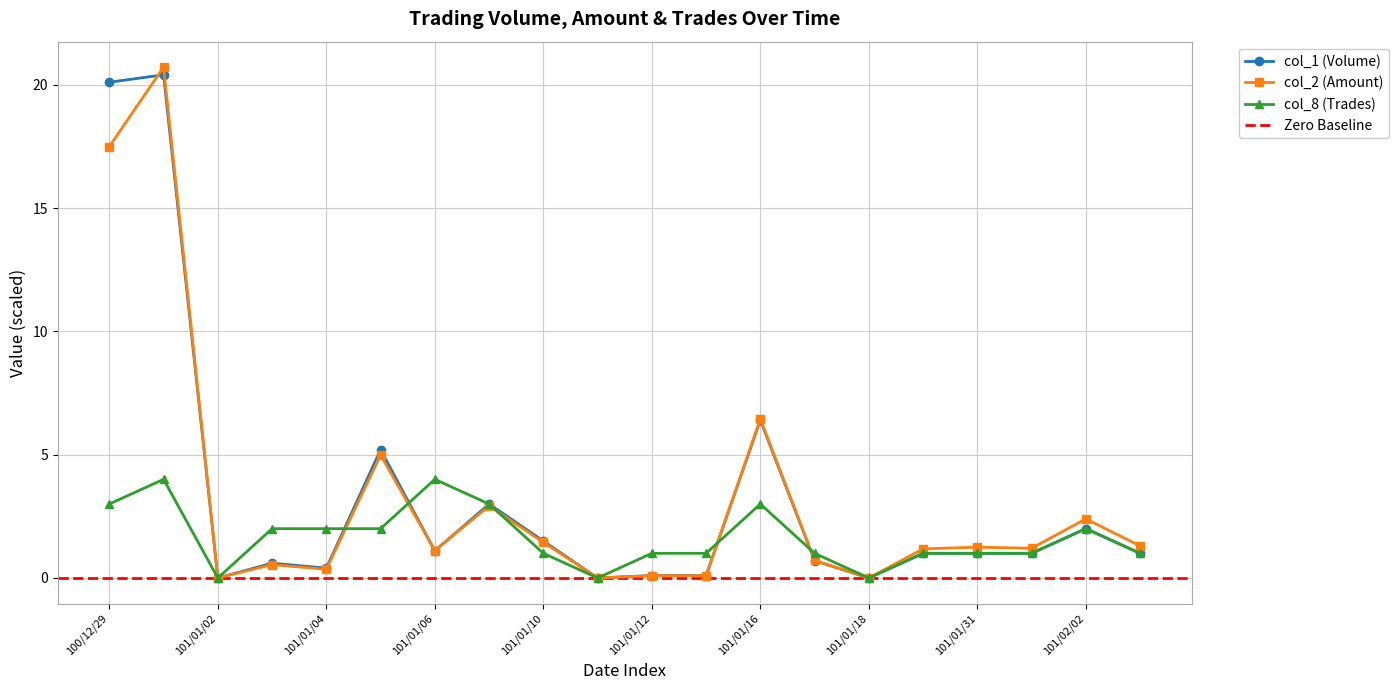

Does the chart display data point markers on the line(s)?

Yes